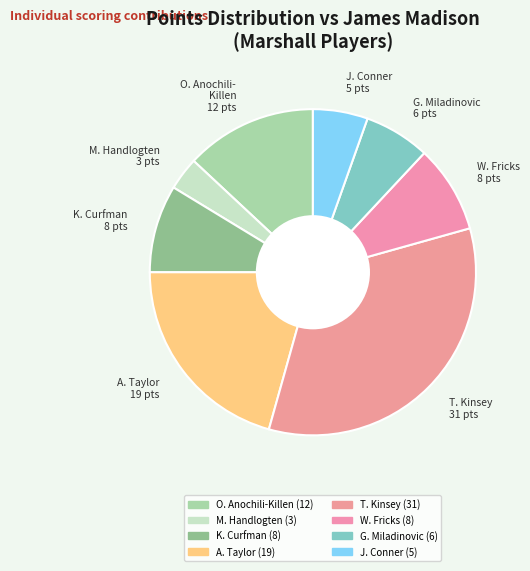

Combined, do K. Curfman 8 pts and J. Conner 5 pts account for over 50%?

No